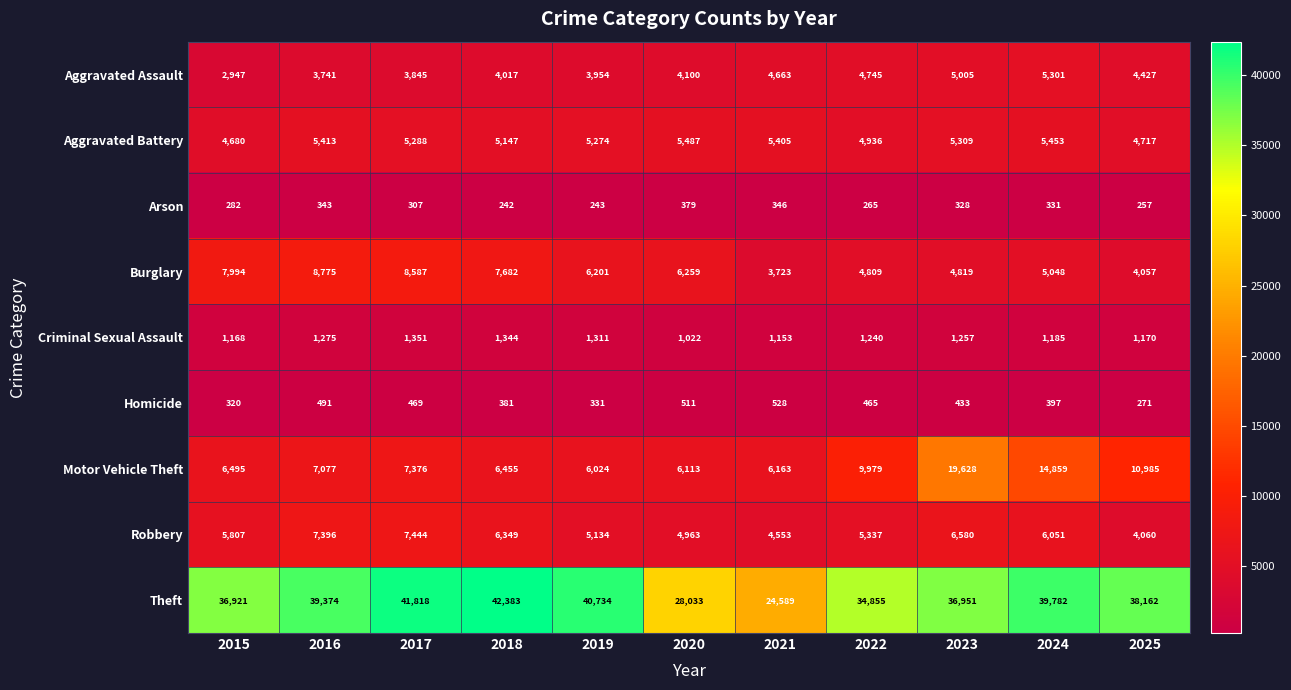

True or false: Criminal Sexual Assault has a value of 595 at 2018.

False